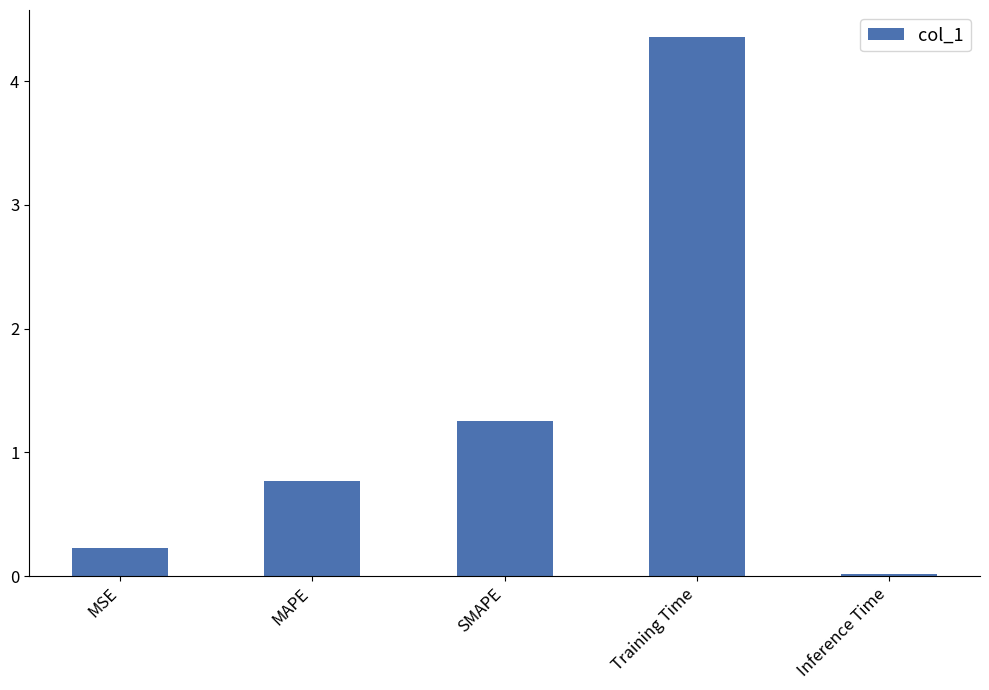

At which category does the chart reach its peak across all series?

Training Time